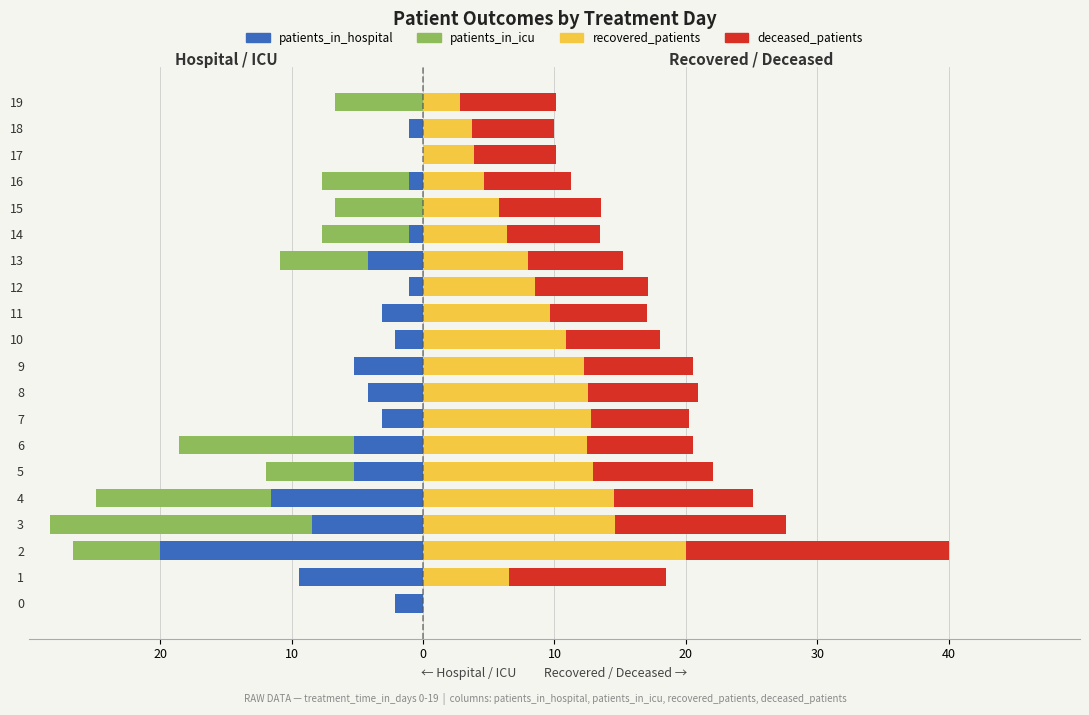

The recovered_patients series shows 9.7 at 11. True or false?

True